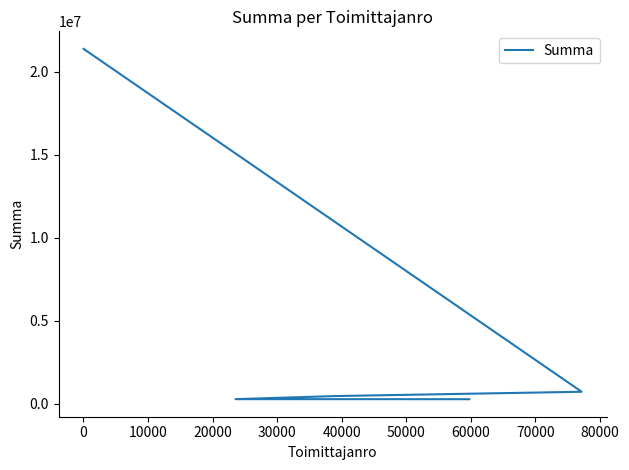

True or false: there are more than 2 points higher than both neighbors.

False